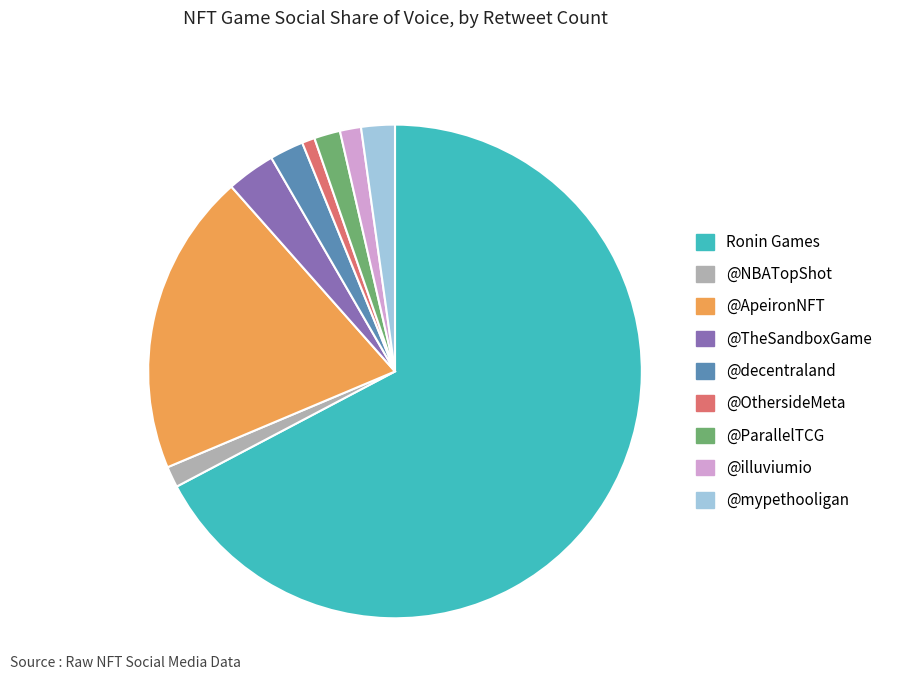

Is the sum of @TheSandboxGame and Ronin Games greater than half?

Yes